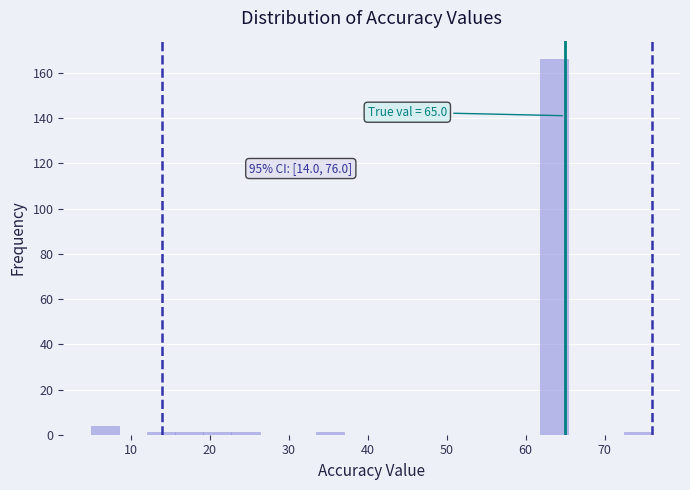

Around what value on the x-axis is the tallest bar? Give the approximate position of its centre, as read against the axis.

64